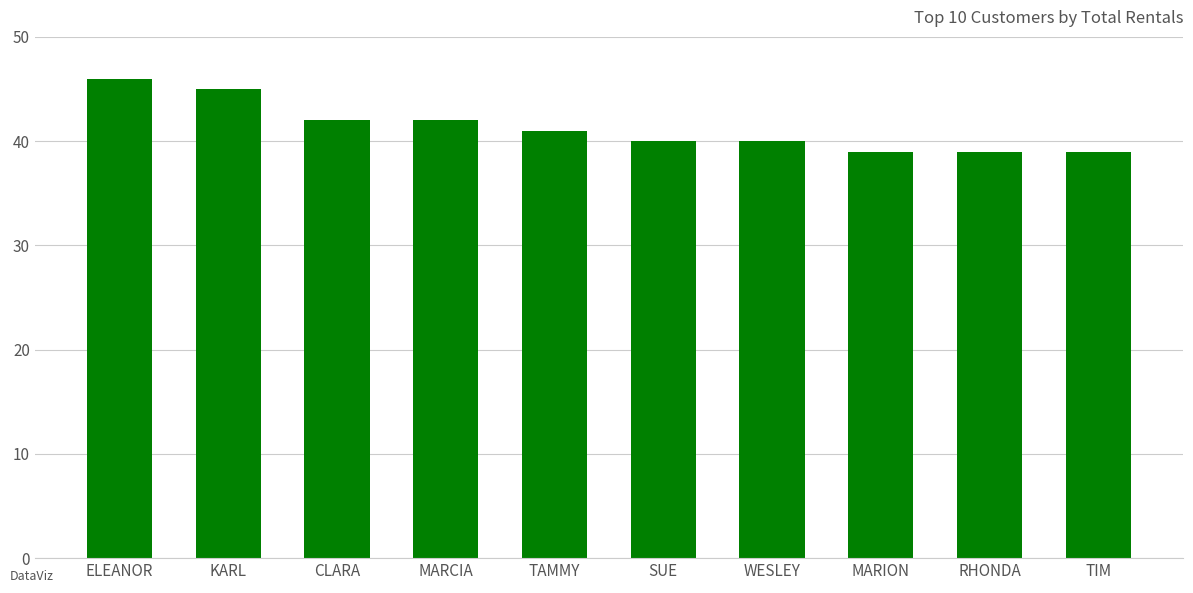

Reading left to right, what are all the values shown in this chart?

ELEANOR=46	KARL=45	CLARA=42	MARCIA=42	TAMMY=41	SUE=40	WESLEY=40	MARION=39	RHONDA=39	TIM=39